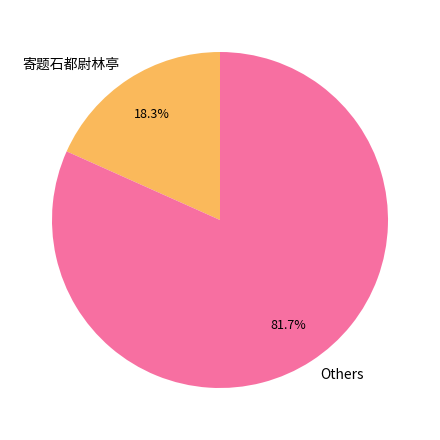

Which has a higher value, 寄题石都尉林亭 or Others?

Others